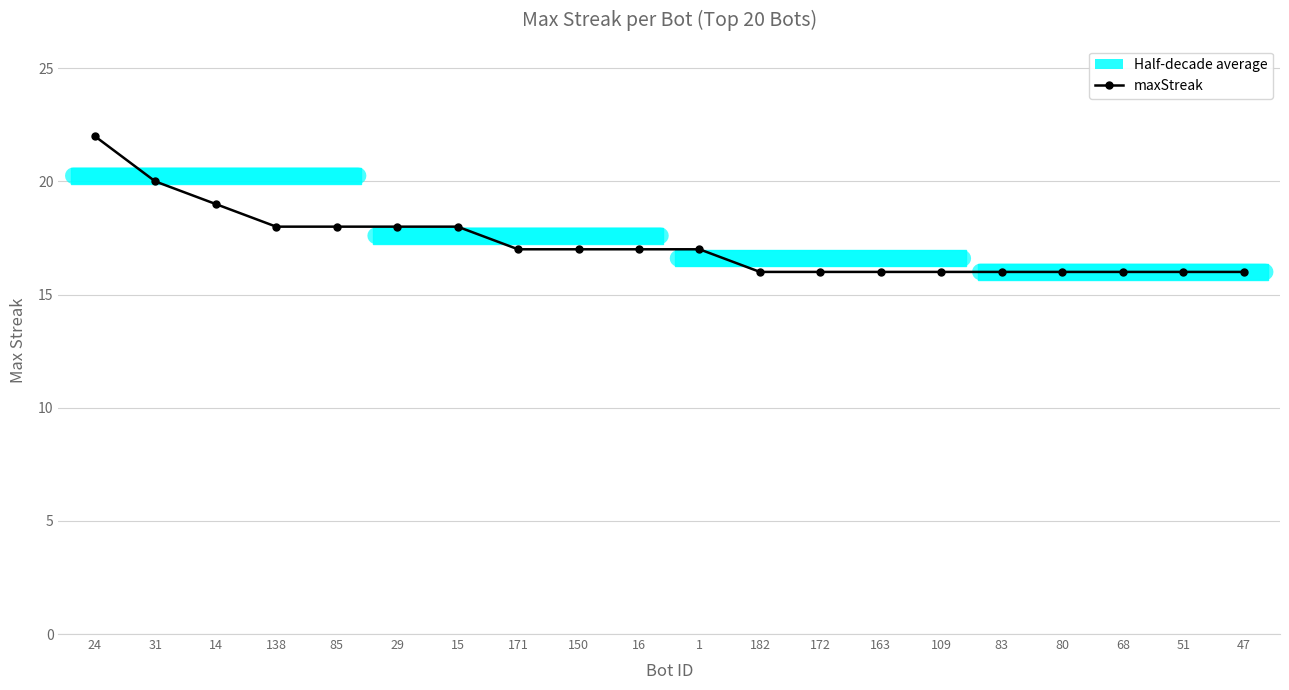

Count the values in the range 16 to 18.

17